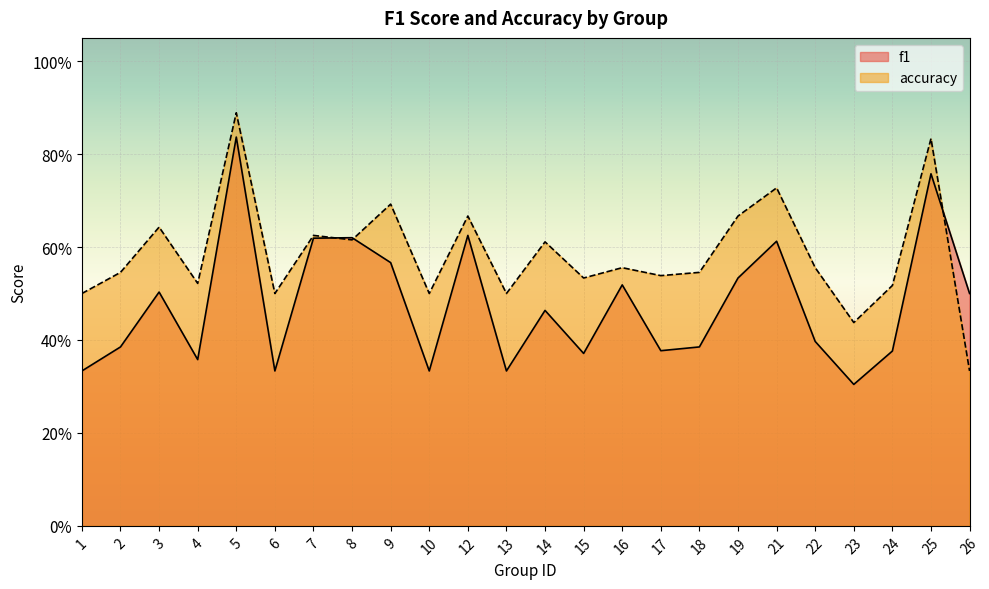

At which label is f1 closest to 0?

23